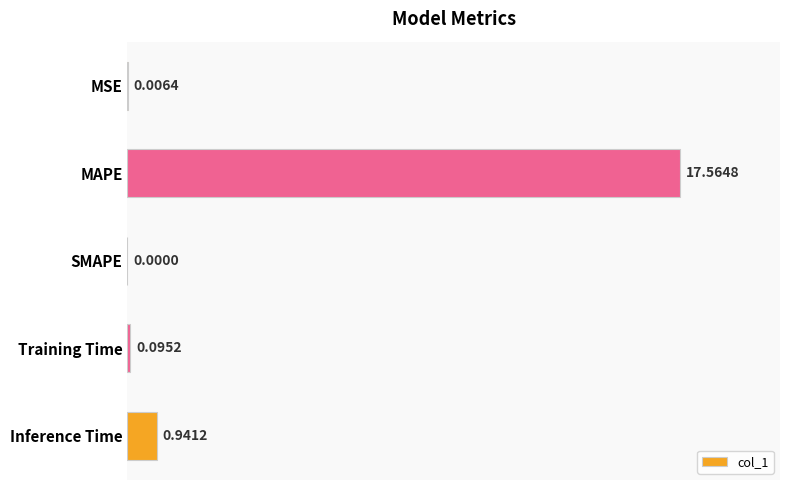

How many data points does each series have?

5